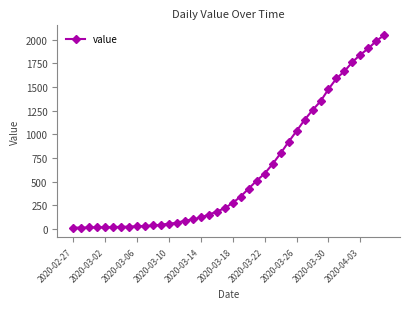

What is the difference between the maximum and minimum values?

2036